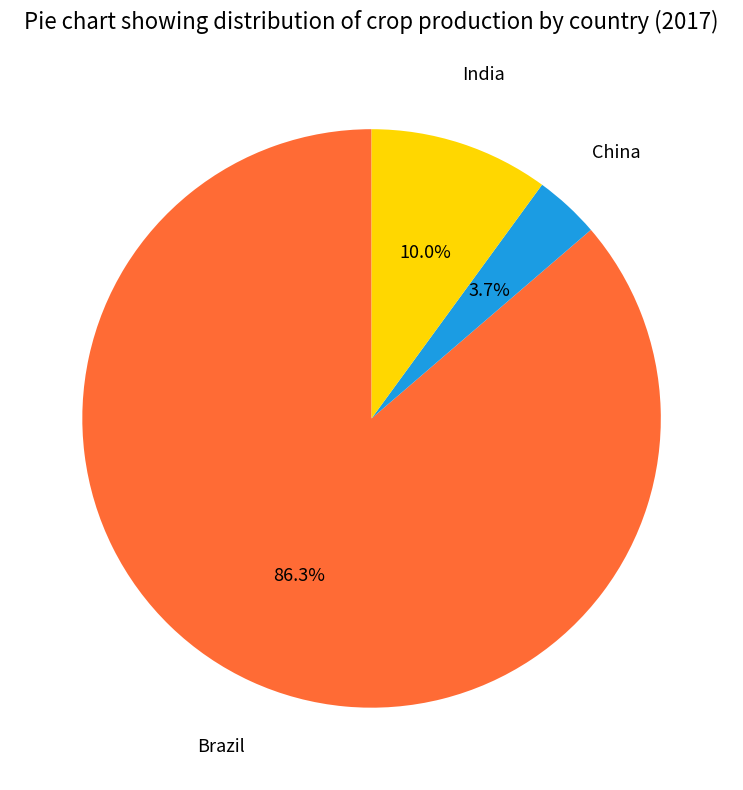

Does any single category account for the majority?

Yes